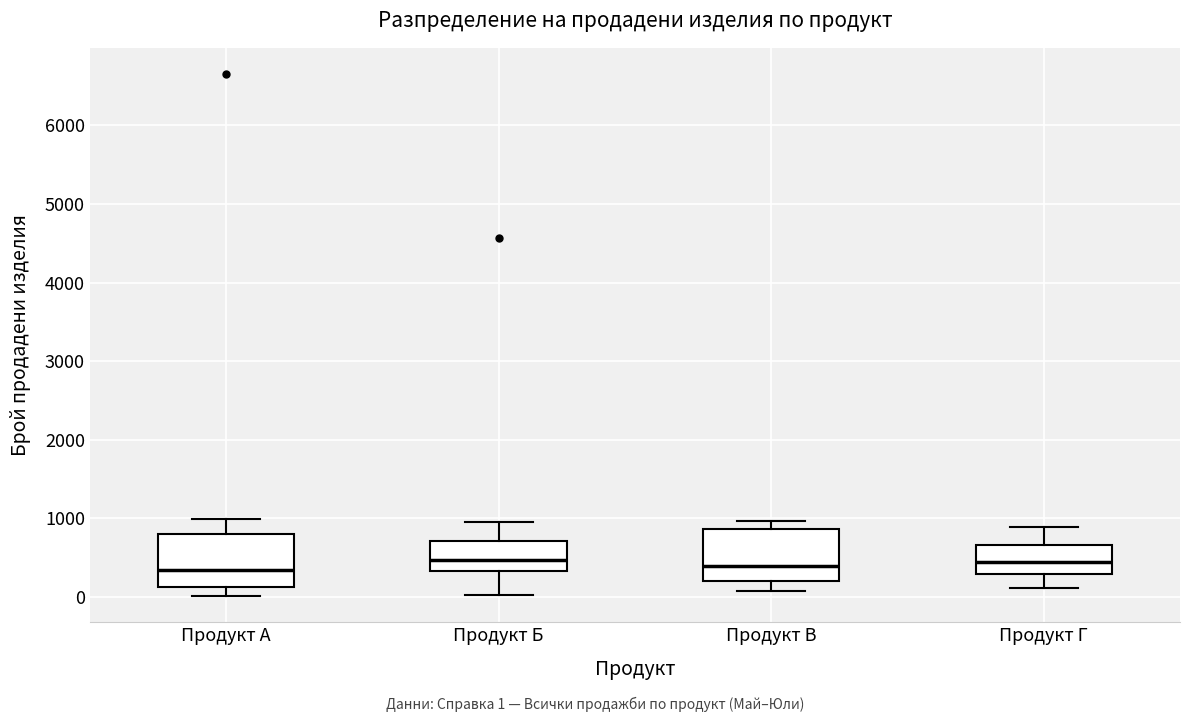

Reading left to right, read every box against the y-axis: the position of its median line, the range the box covers, and the ends of its whiskers. The values are not printed on the chart, so give them approximately, as read against the axis.

Продукт А: median 300, box 100 to 800, whiskers 0 to 1000
Продукт Б: median 500, box 300 to 700, whiskers 0 to 1000
Продукт В: median 400, box 200 to 900, whiskers 100 to 1000
Продукт Г: median 400, box 300 to 700, whiskers 100 to 900